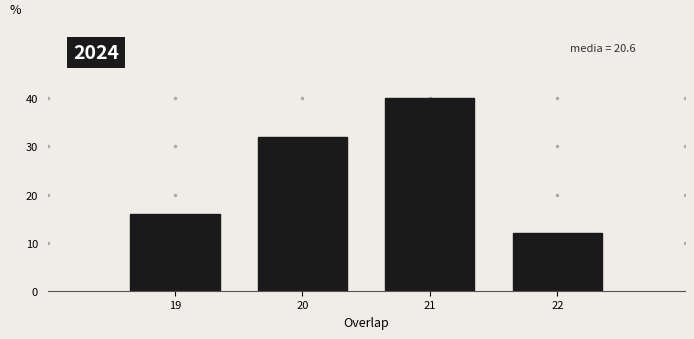

Reading left to right, what are all the values shown in this chart?

19=16	20=32	21=40	22=12